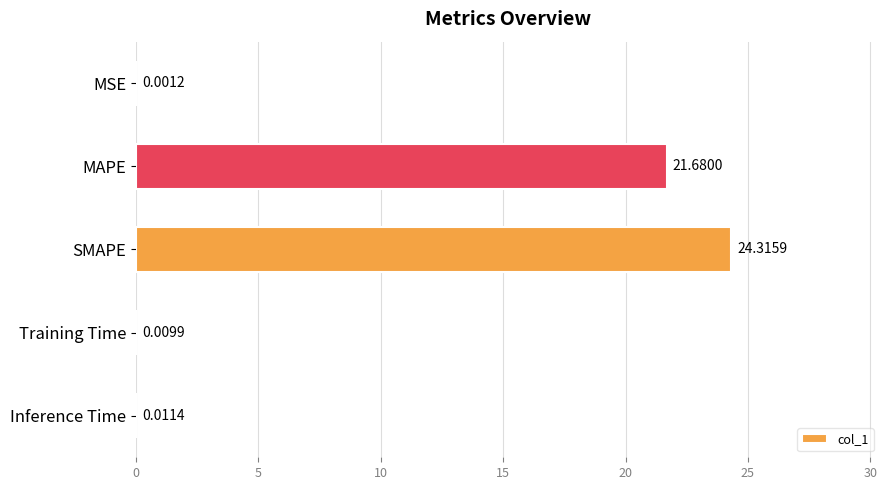

What is the greatest value displayed?

24.3